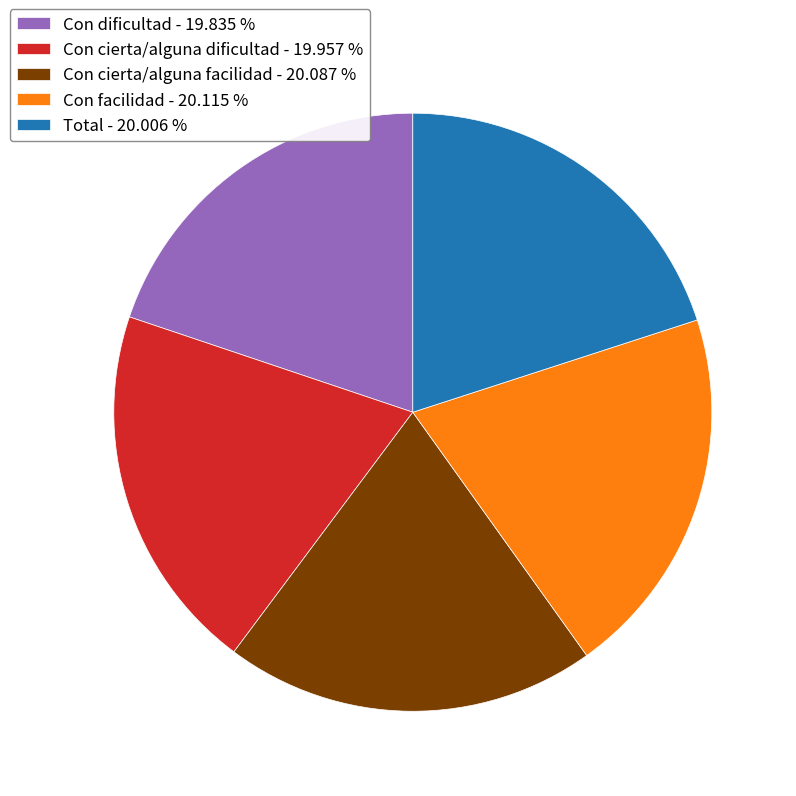

Do Con cierta/alguna dificultad - 19.957 % and Total - 20.006 % together represent more than half of the pie?

No